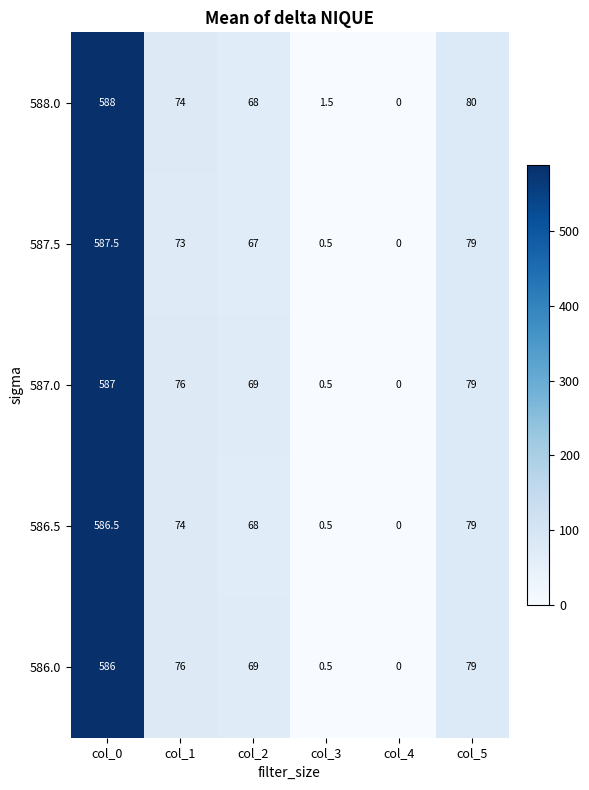

Reading left to right, list all the values displayed in this chart.

588.0: col_0=588.0	col_1=74.0	col_2=68.0	col_3=1.5	col_4=0.0	col_5=80.0
587.5: col_0=587.5	col_1=73.0	col_2=67.0	col_3=0.5	col_4=0.0	col_5=79.0
587.0: col_0=587.0	col_1=76.0	col_2=69.0	col_3=0.5	col_4=0.0	col_5=79.0
586.5: col_0=586.5	col_1=74.0	col_2=68.0	col_3=0.5	col_4=0.0	col_5=79.0
586.0: col_0=586.0	col_1=76.0	col_2=69.0	col_3=0.5	col_4=0.0	col_5=79.0